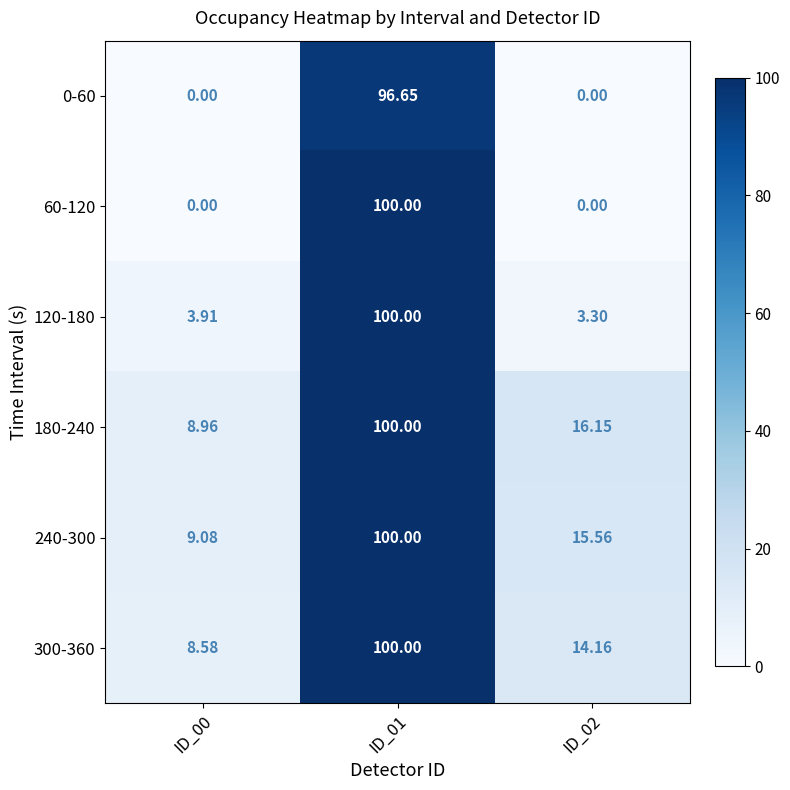

How many distinct data groups are displayed?

6